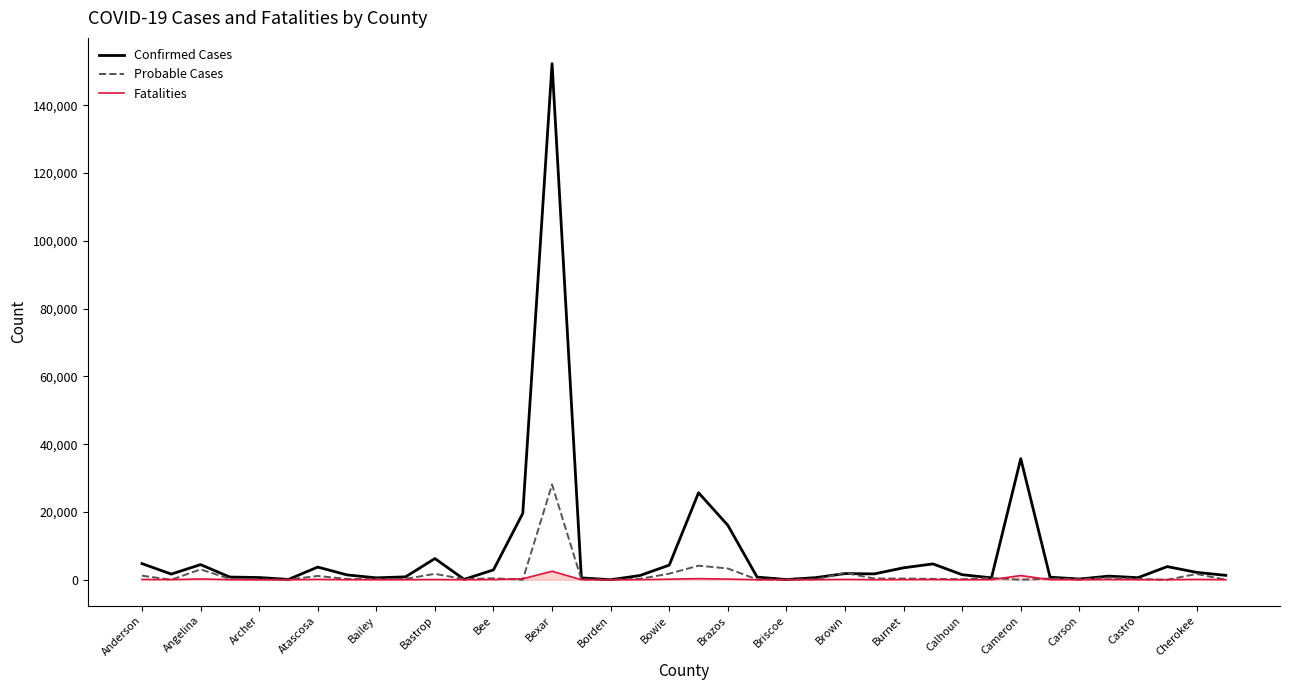

Which series has the widest spread of values?

Confirmed Cases